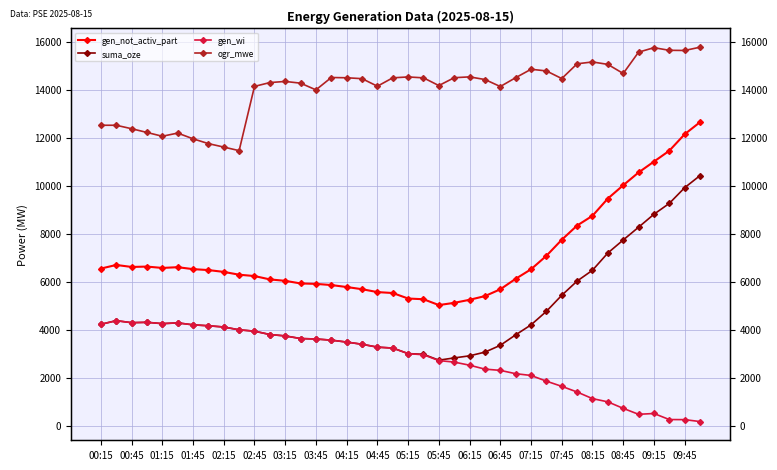

What are all the series names shown in the legend?

gen_not_activ_part, suma_oze, gen_wi, ogr_mwe